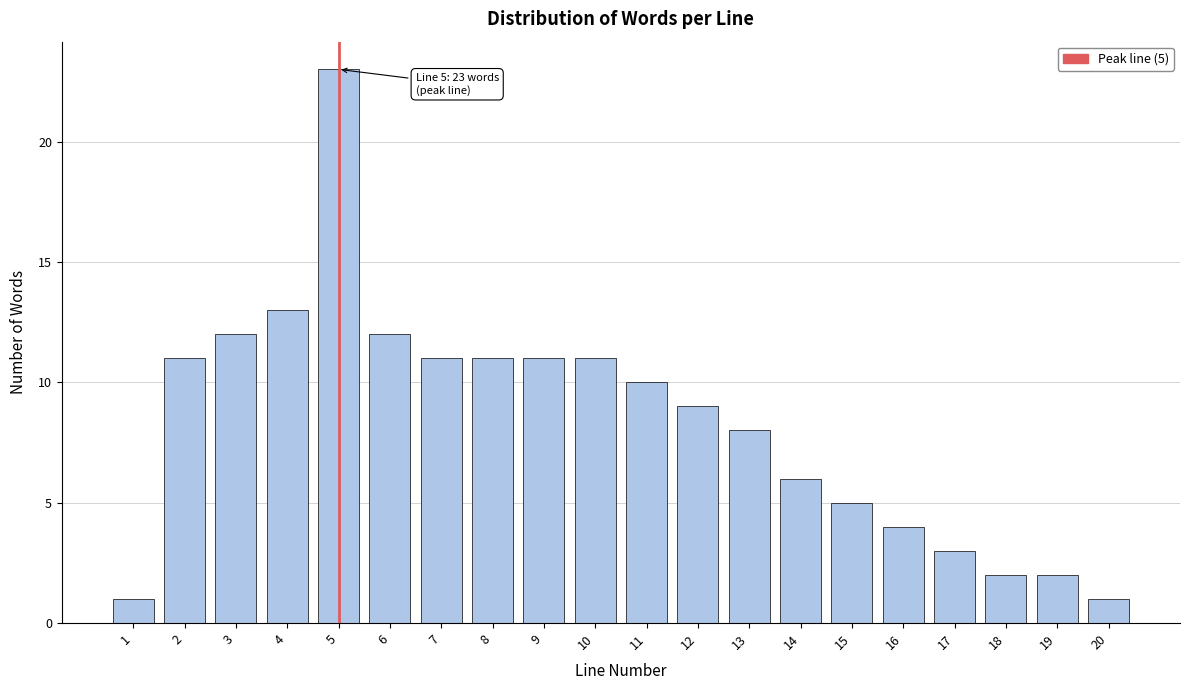

Reading left to right, extract all data points from this chart.

1	11	12	13	23	12	11	11	11	11	10	9	8	6	5	4	3	2	2	1